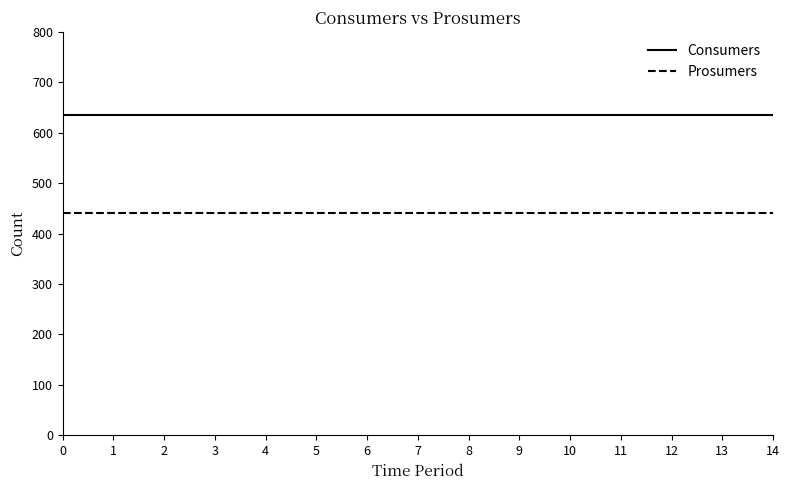

What is the lowest value of the Consumers series?

635